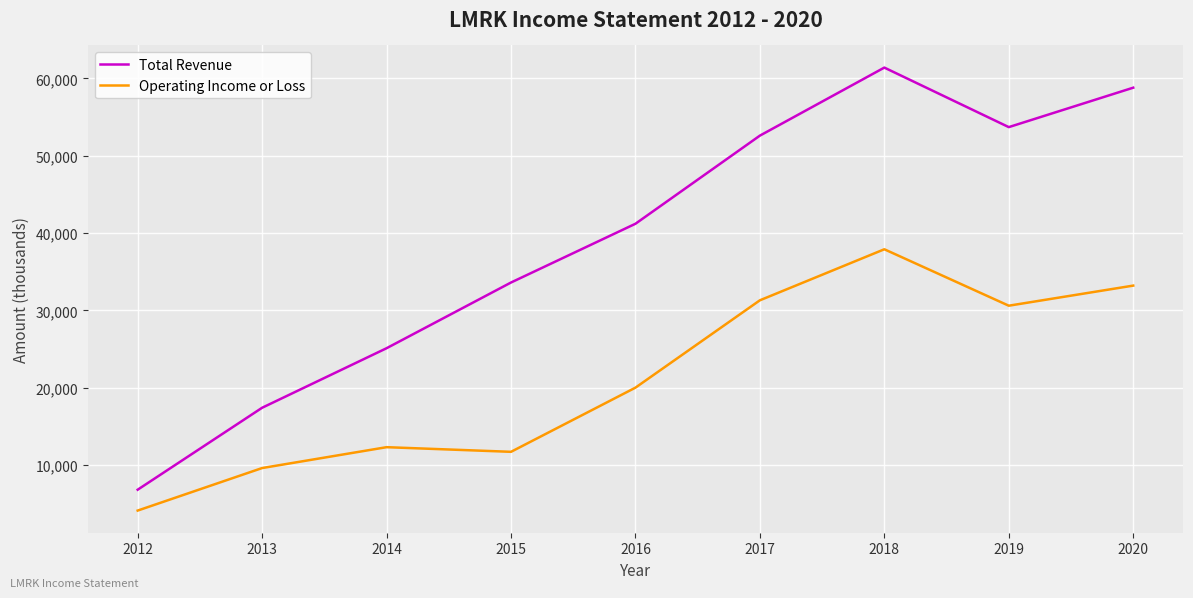

What is the spread (max minus min) of values at 2012?

2700